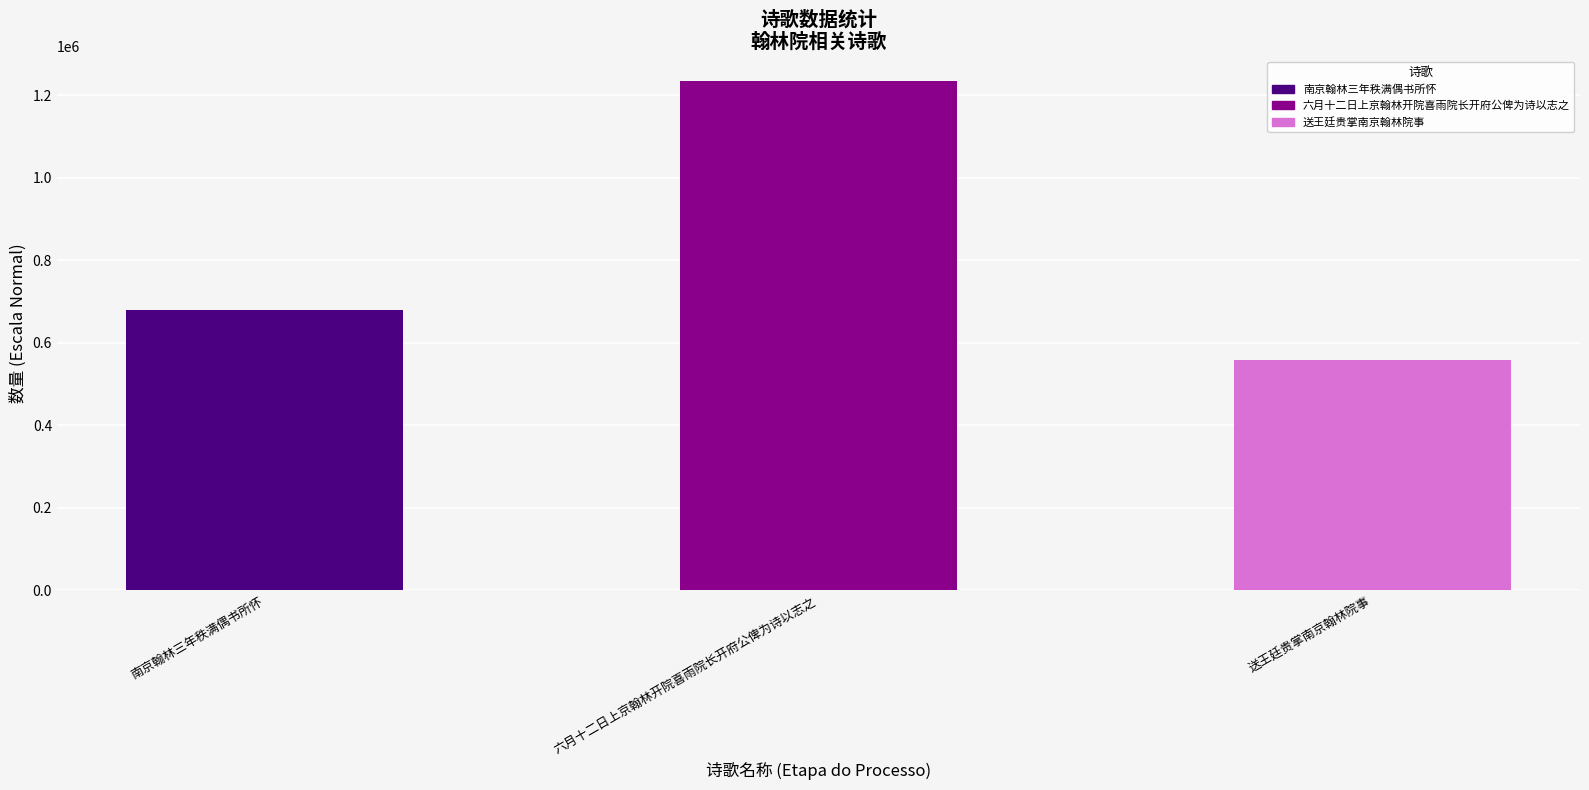

The chart shows a value of 133035 at 送王廷贵掌南京翰林院事. True or false?

False